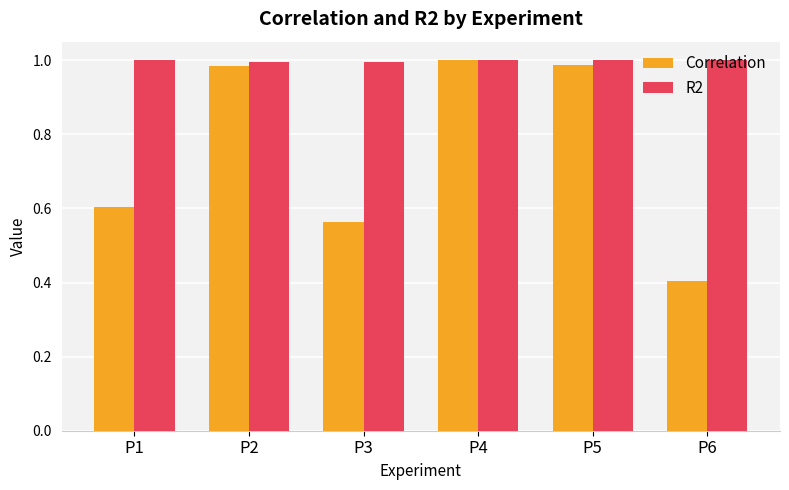

At which label is Correlation closest to 0?

P6